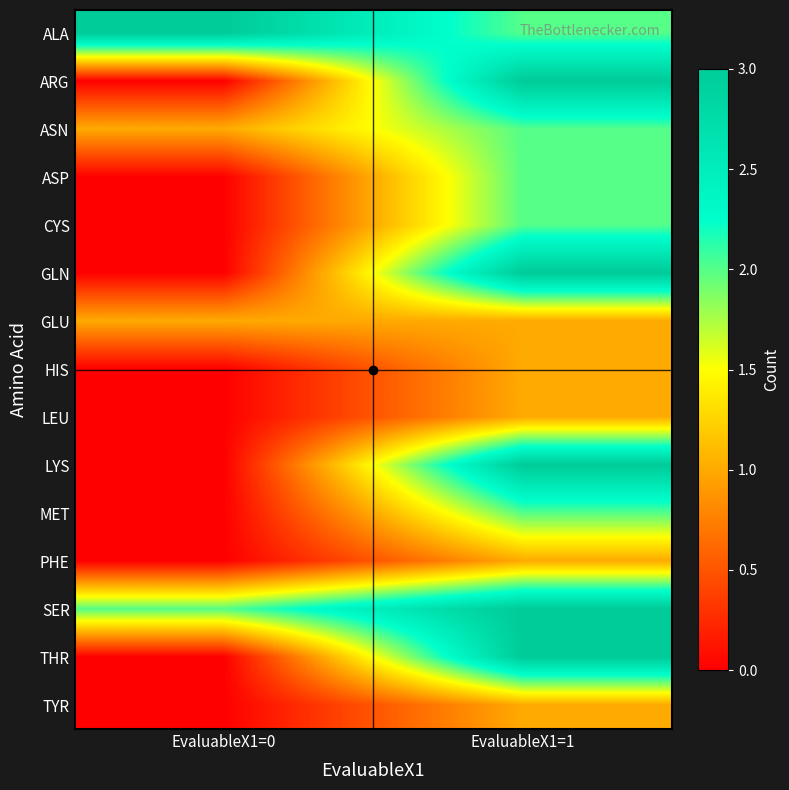

Which series has the largest total across all categories?

ALA